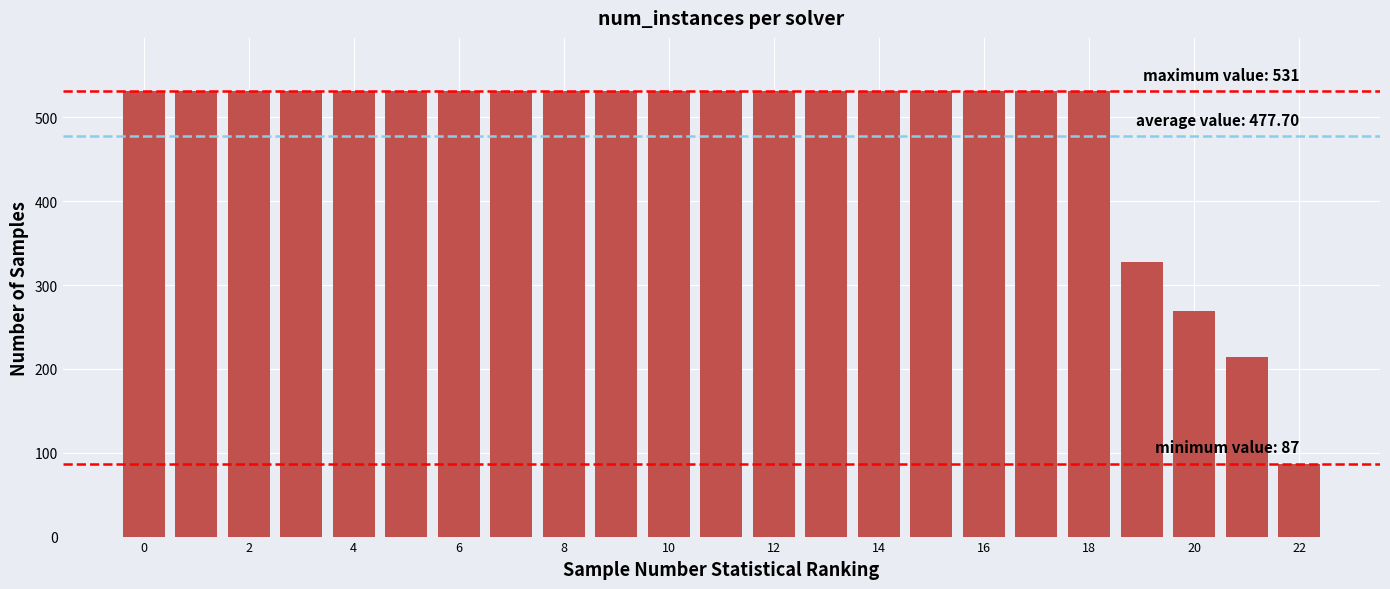

Reading right to left, what are all the values shown in this chart?

87	214	269	328	531	531	531	531	531	531	531	531	531	531	531	531	531	531	531	531	531	531	531